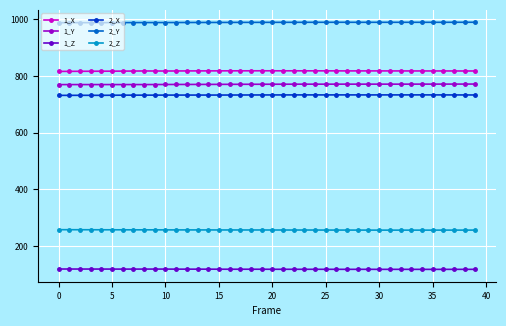

True or false: 2_Z has more than 0 points higher than both neighbors.

True